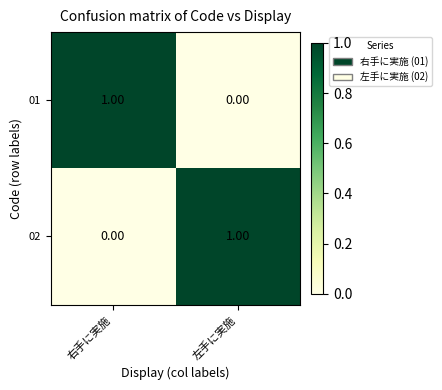

Where is 01 nearest to the value 0?

左手に実施